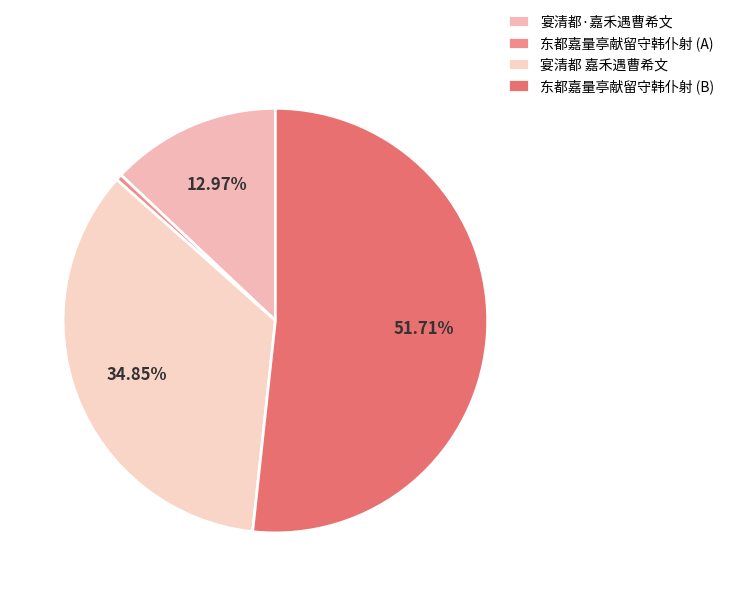

How many slices are in this pie chart?

4